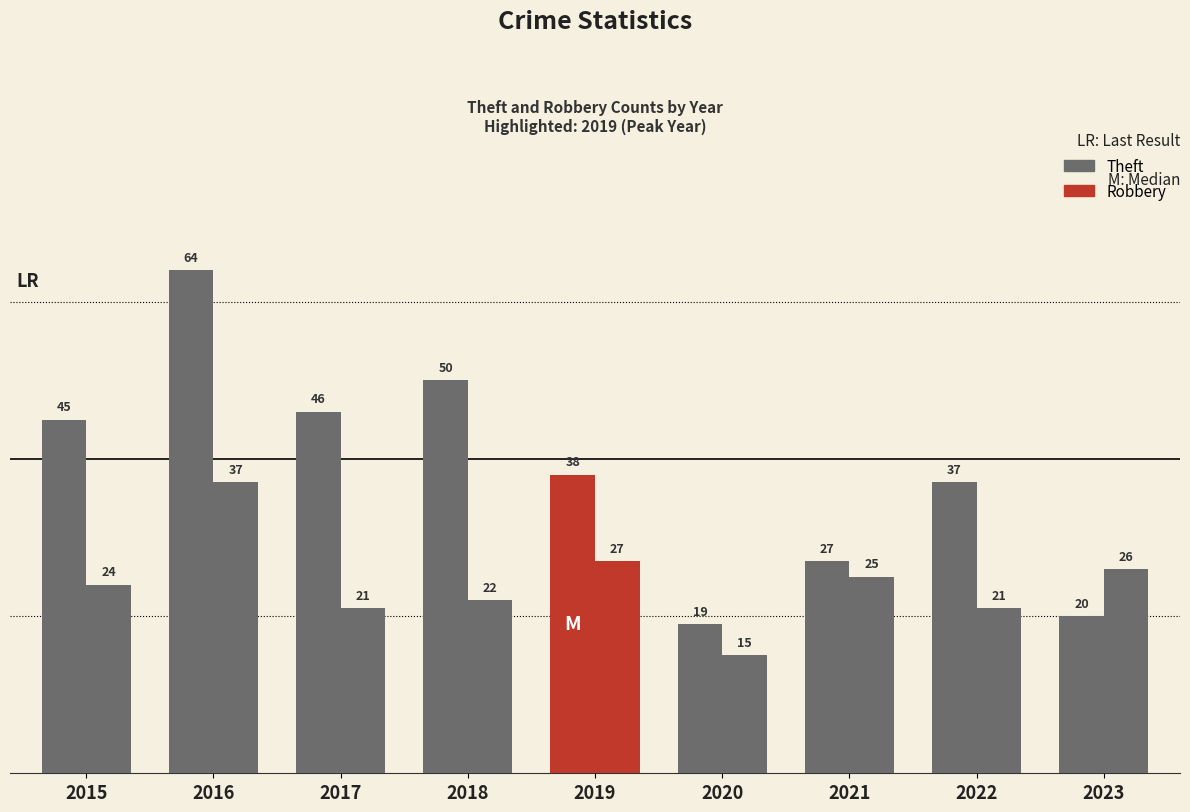

Does the chart contain any negative values?

No